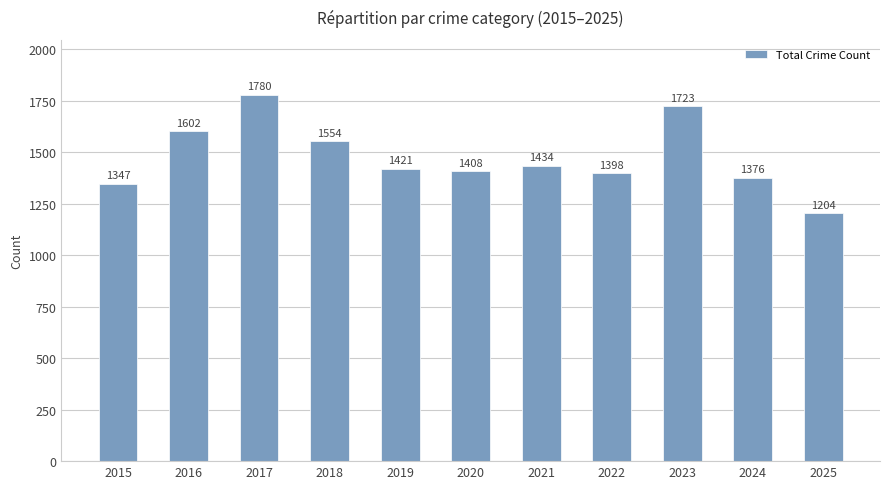

What is the difference between the maximum and minimum values?

576